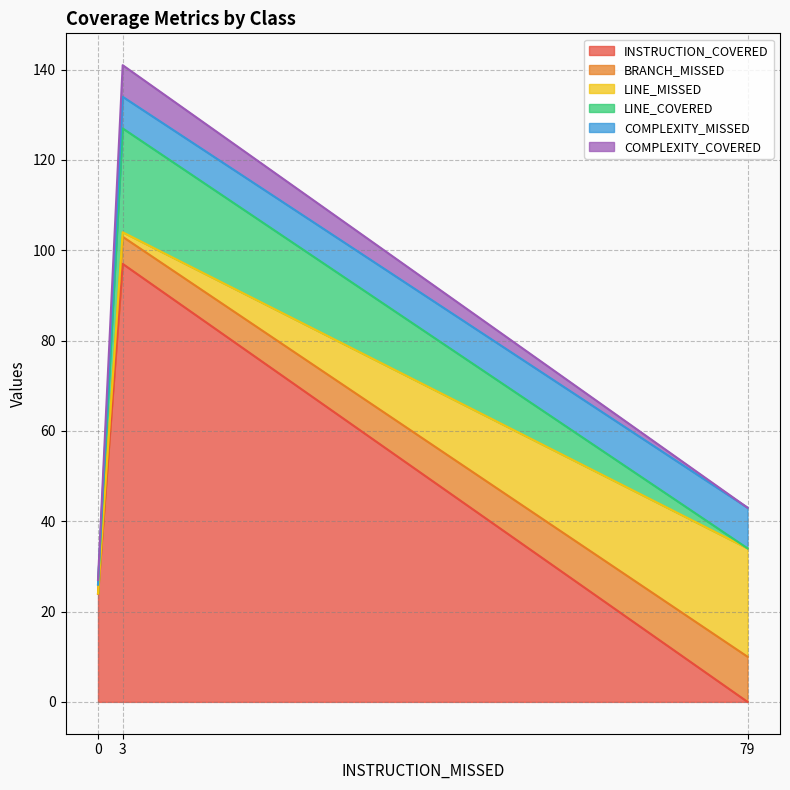

The value of INSTRUCTION_COVERED at 79 is 50. True or false?

False